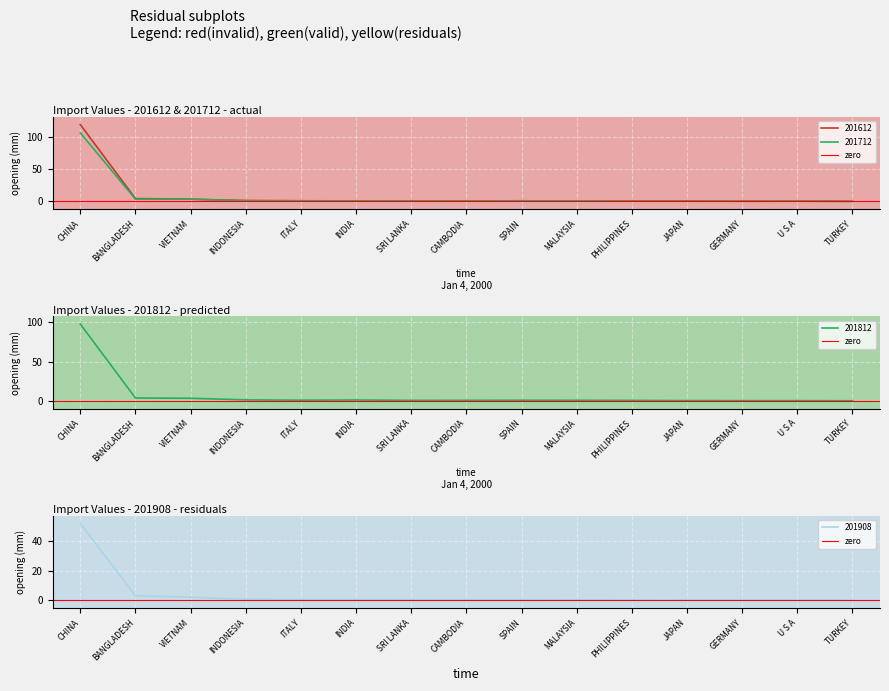

Which series has the largest range (max minus min)?

201612